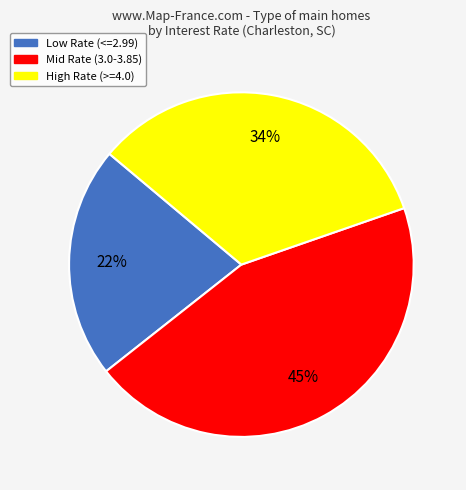

Does any single category account for the majority?

No